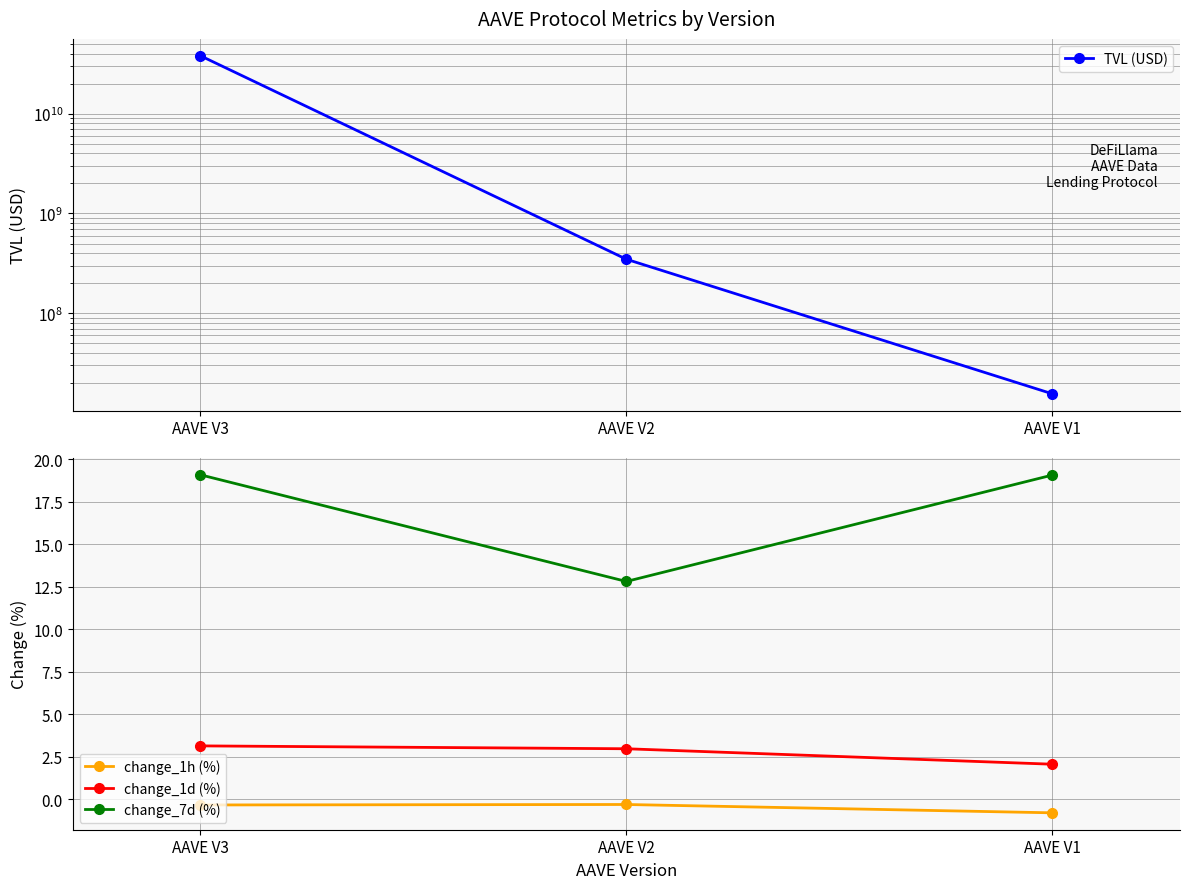

What is the approximate value of change_1d (%) at AAVE V2?

3.0